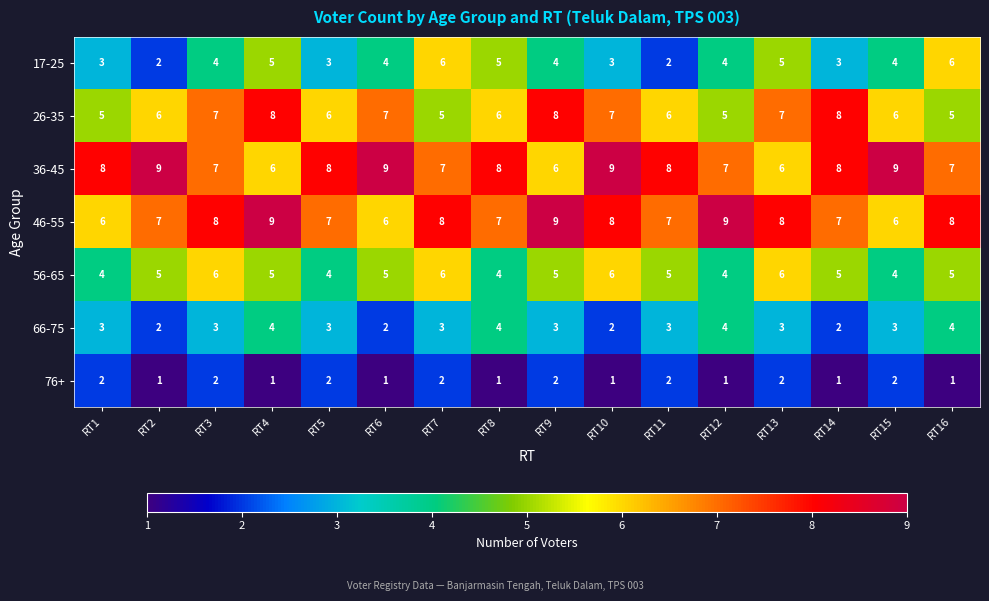

At RT6, list the series in order from smallest to largest.

76+, 66-75, 17-25, 56-65, 46-55, 26-35, 36-45